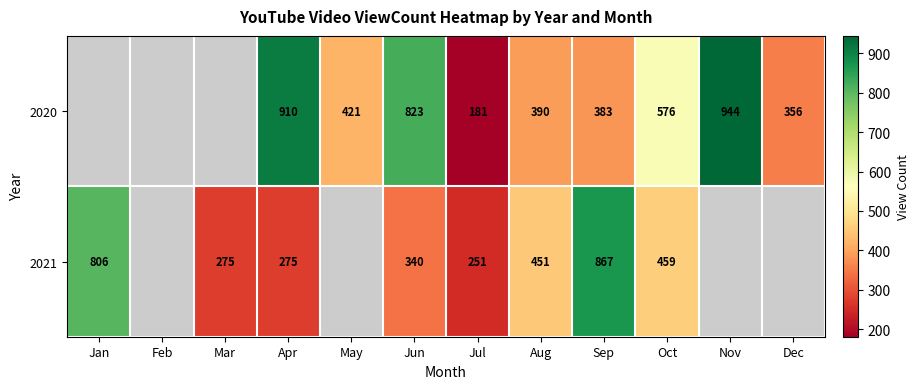

Is the value of 2020 at Aug greater than the value of 2021 at Mar?

Yes